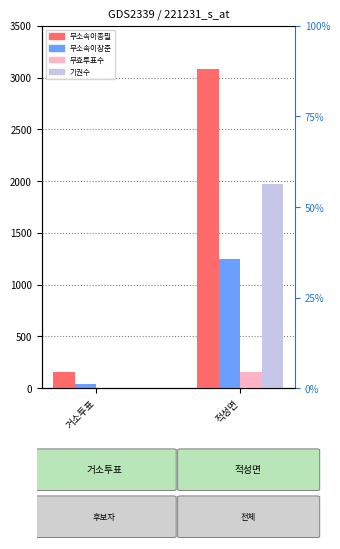

What is the difference between the maximum and minimum values in the 무소속이종필 series?

2922